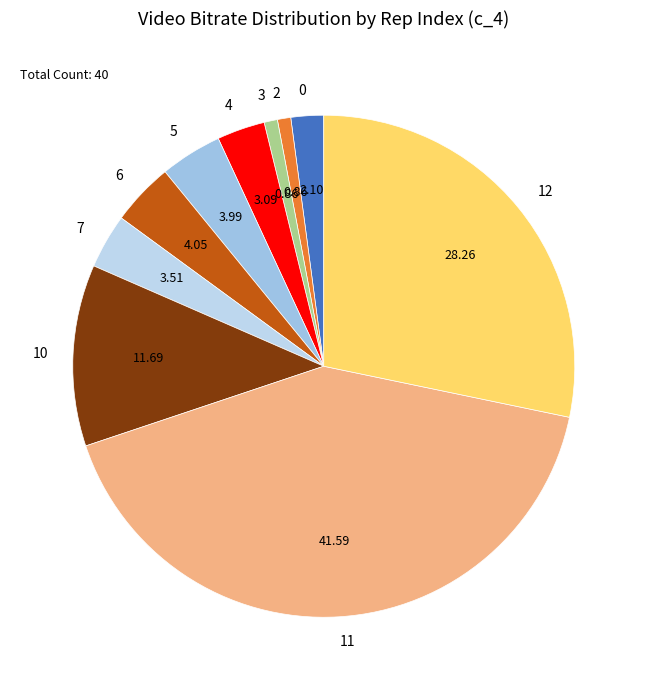

Is there any slice that represents more than half of the pie?

No